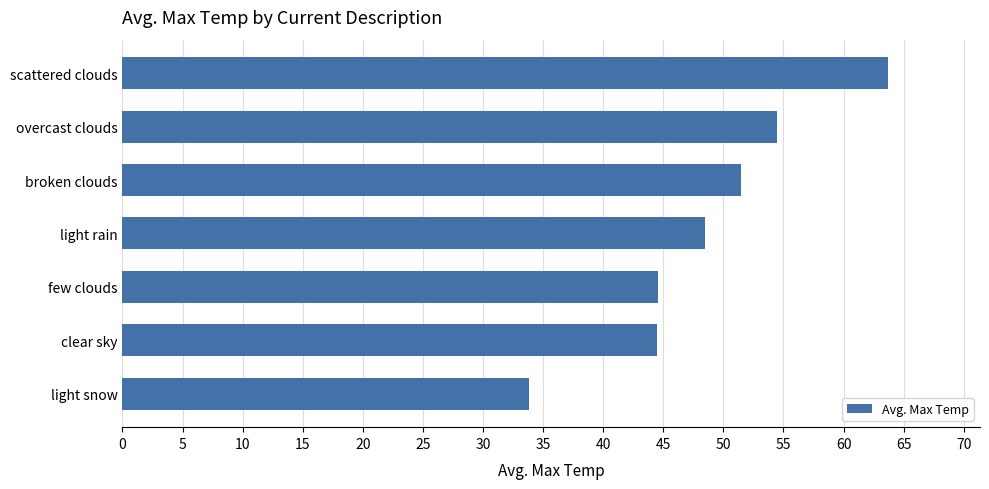

What position from the bottom is few clouds?

3